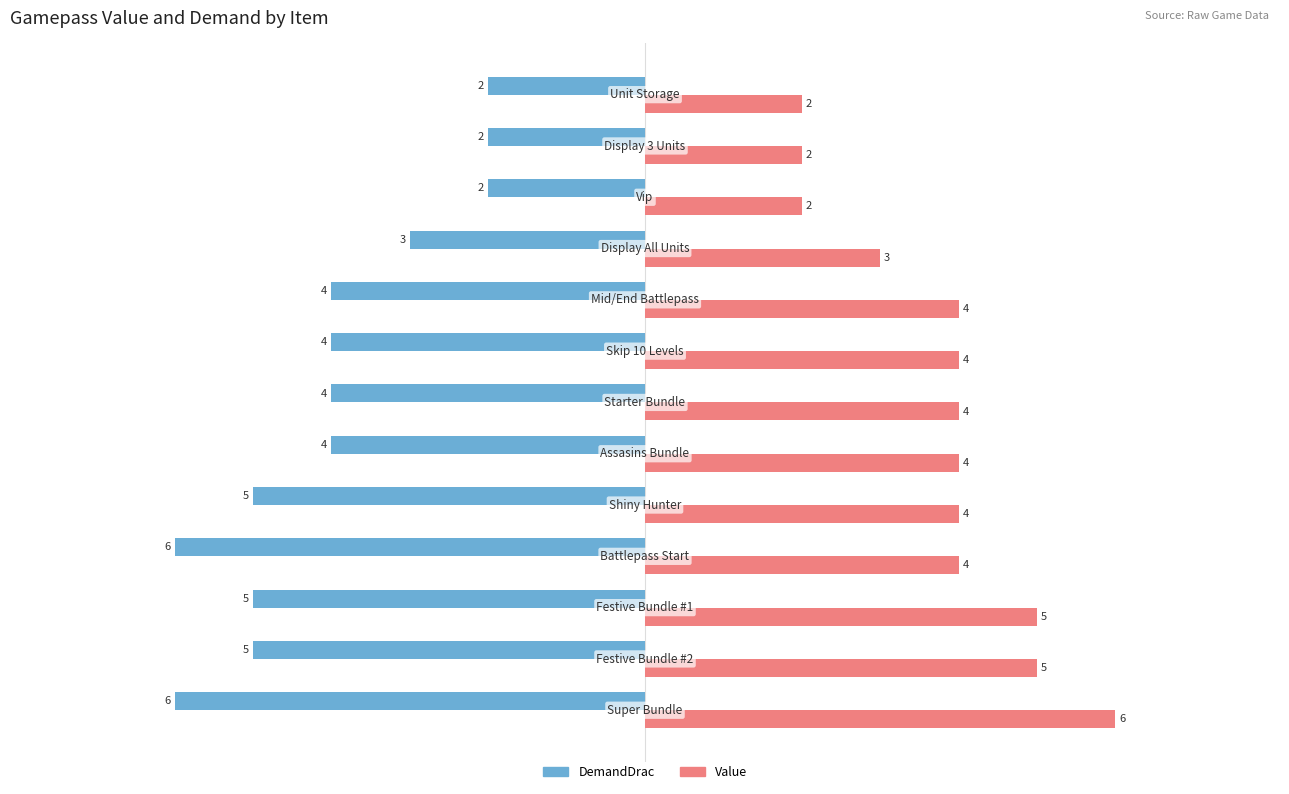

List the series in order of their overall mean, lowest first.

DemandDrac, Value